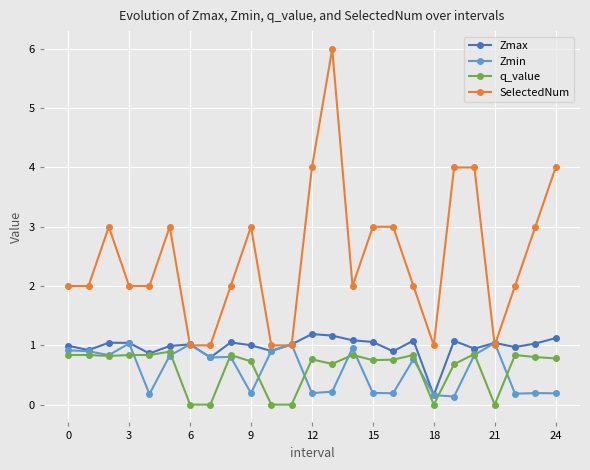

What is the highest value of the SelectedNum series?

6.0